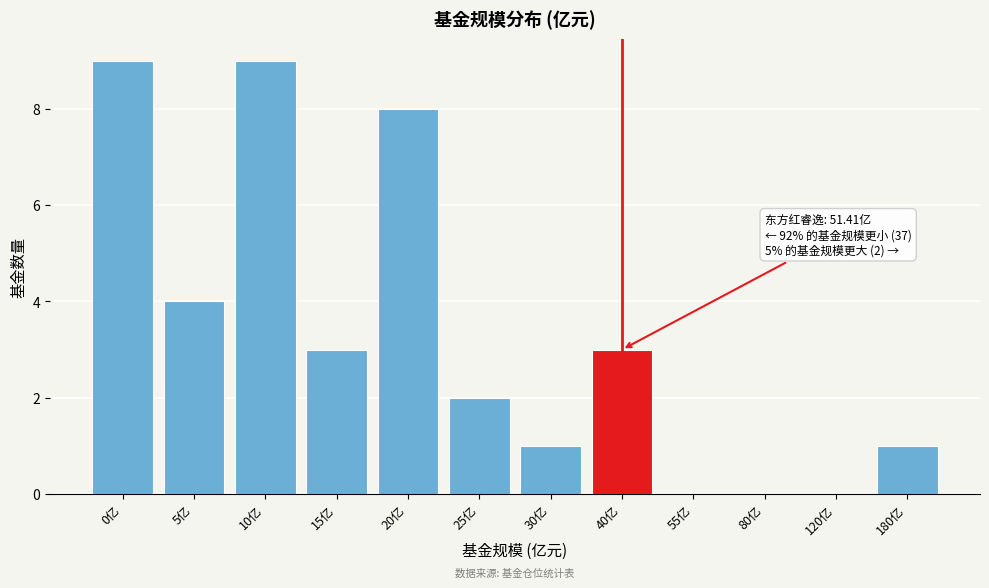

Reading left to right, list all the values displayed in this chart.

0亿=9	5亿=4	10亿=9	15亿=3	20亿=8	25亿=2	30亿=1	40亿=3	55亿=0	80亿=0	120亿=0	180亿=1